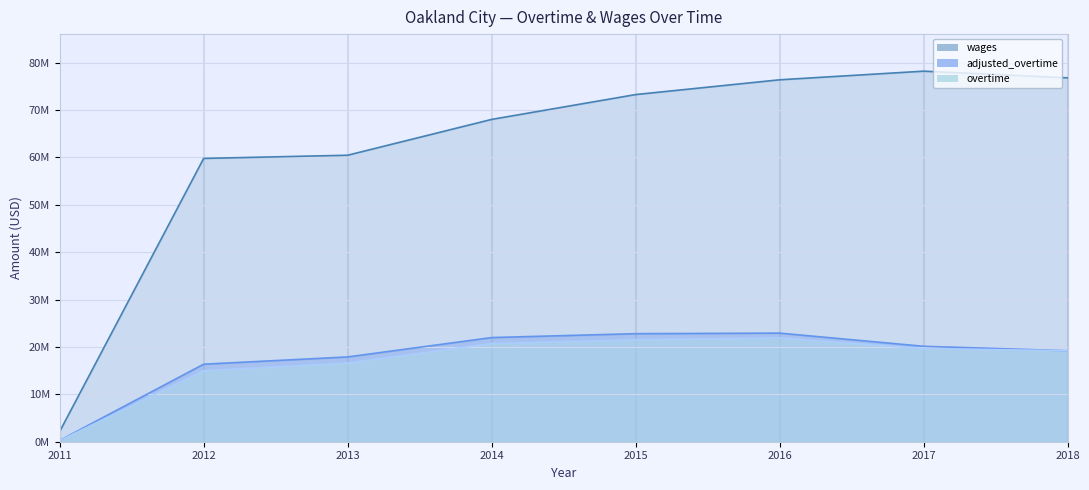

At how many categories does at least one series exceed 22106797?

7